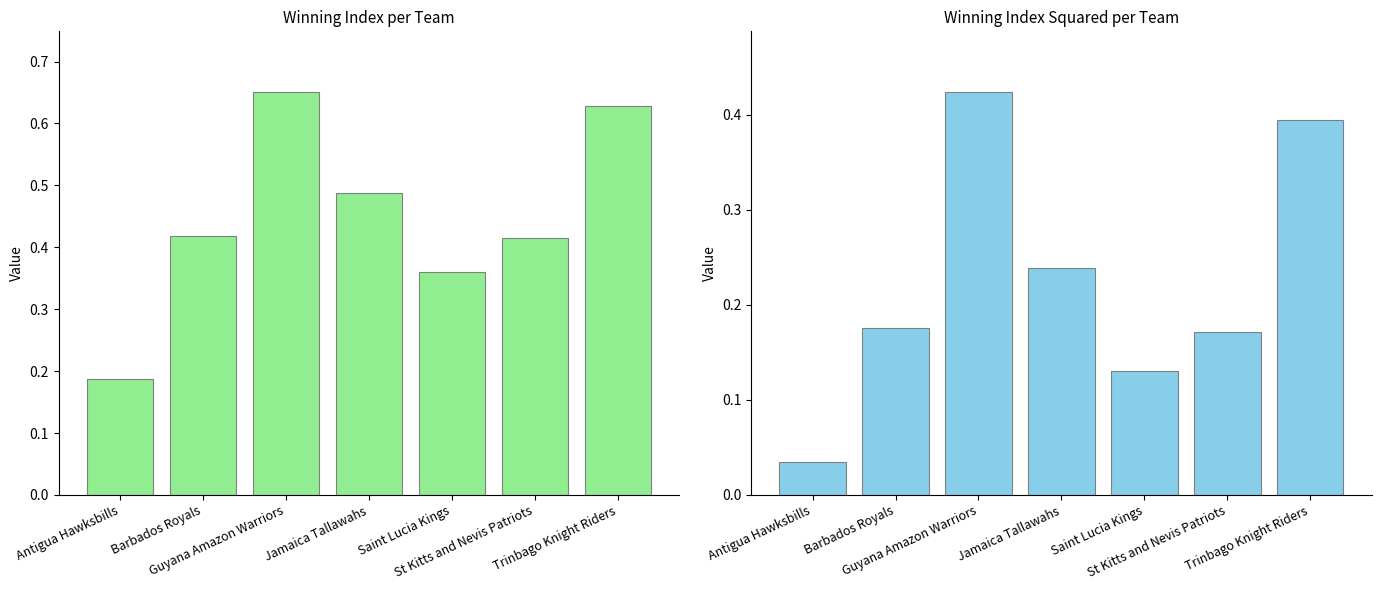

What is the sum of all winning_index^2 values?

1.6